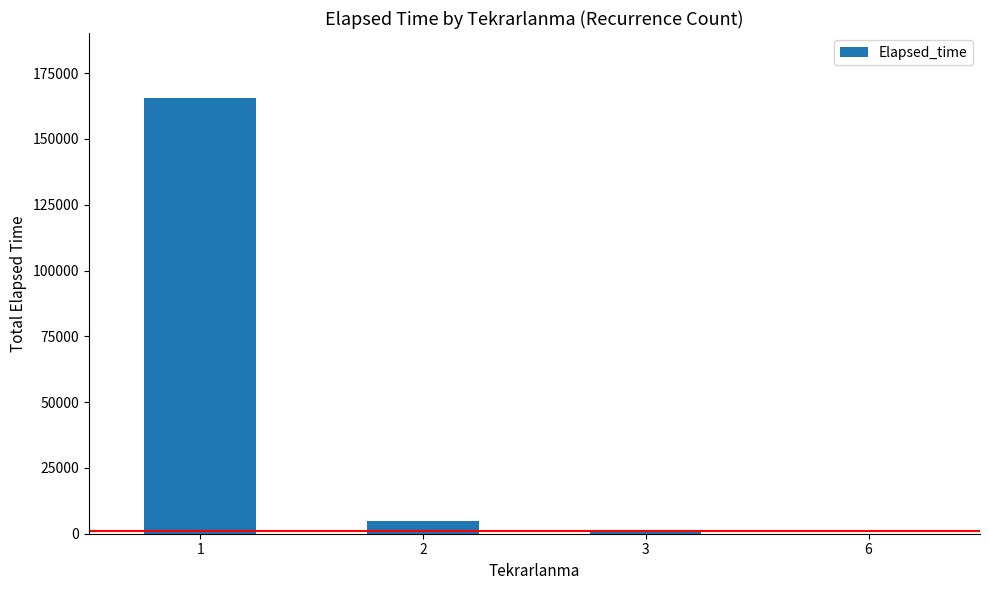

Are the bars horizontal?

No